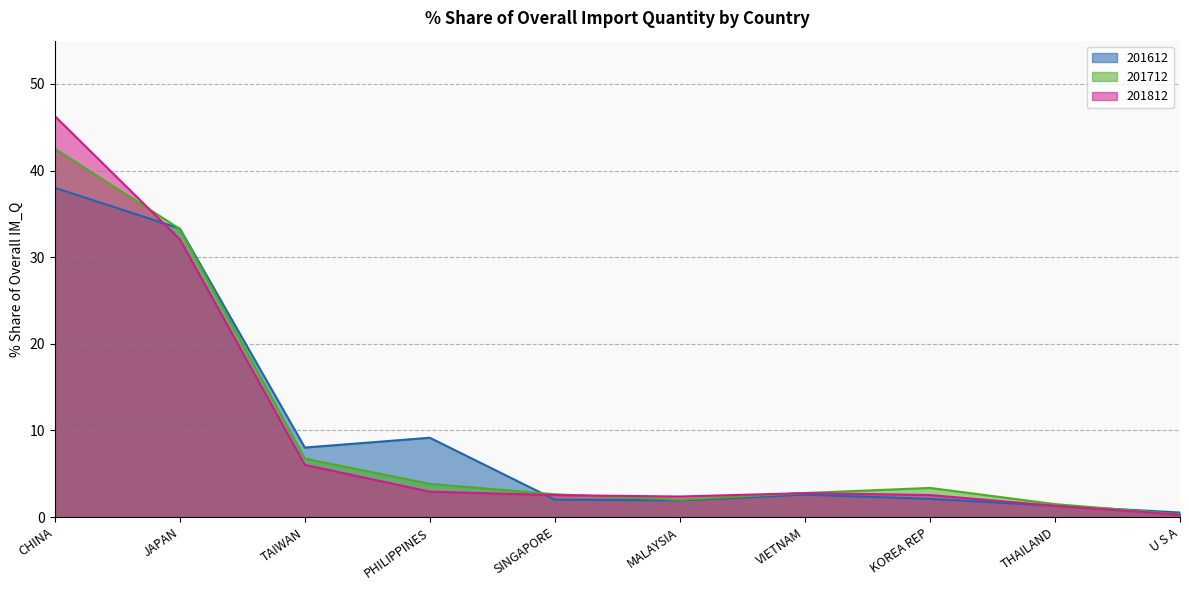

What is the highest value of the 201612 series?

38.0